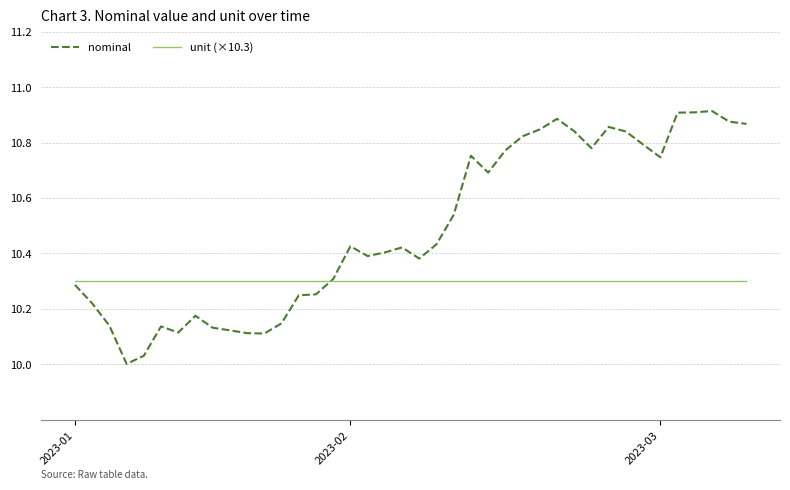

Rank the series by their average value, from highest to lowest.

nominal, unit (×10.3)